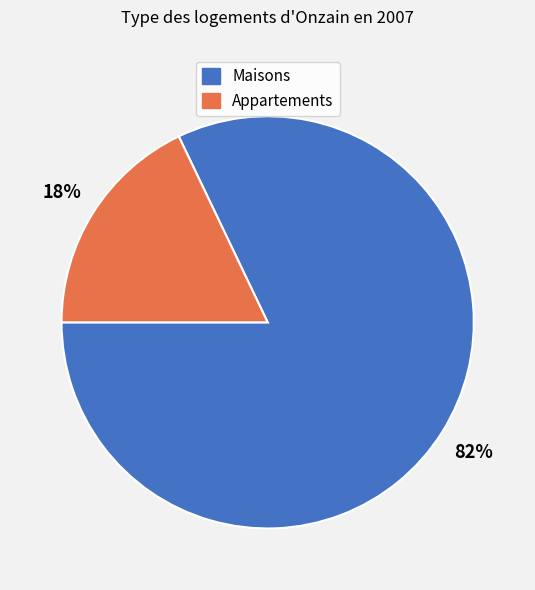

To the nearest percent, what is the average slice percentage?

50%